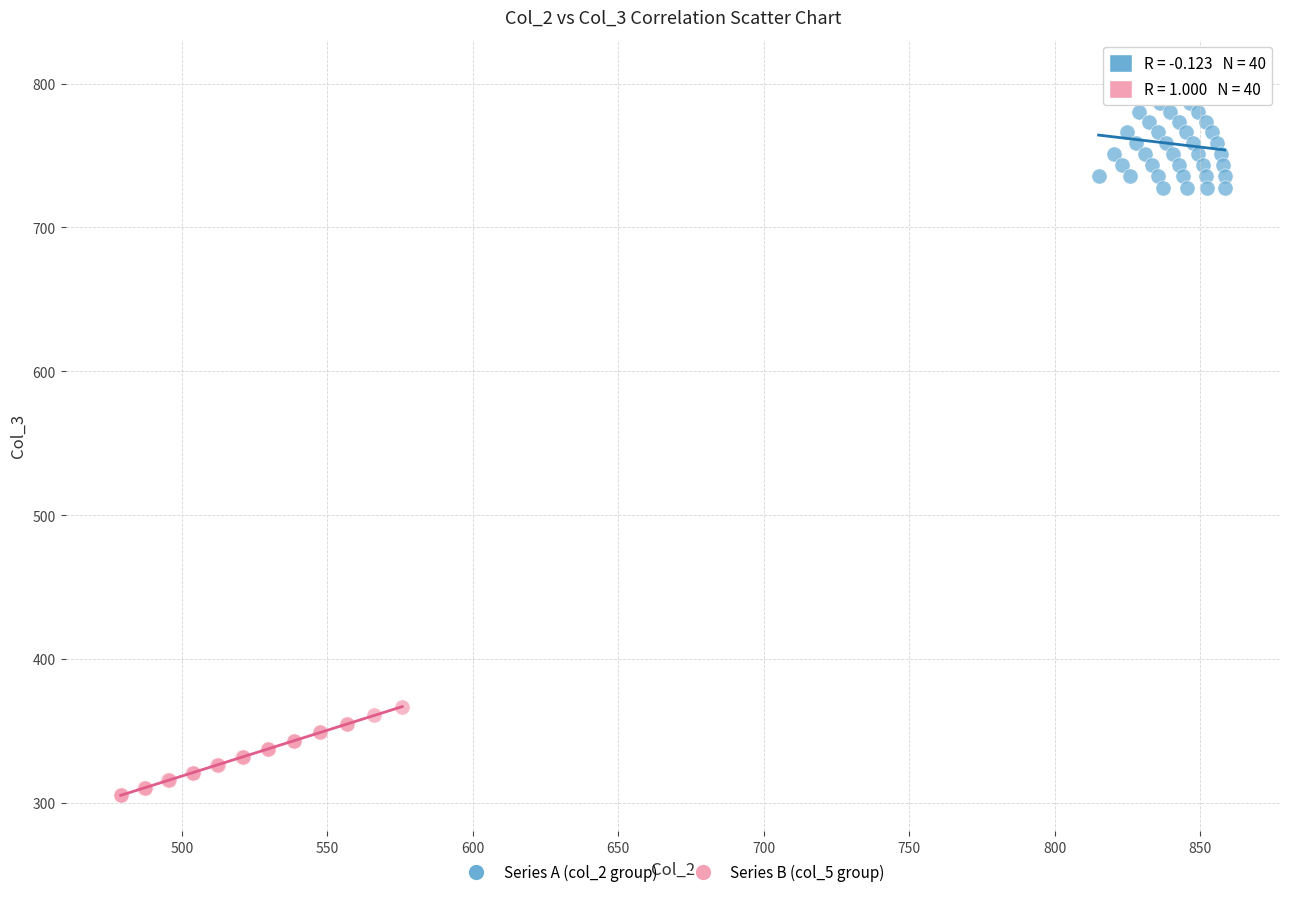

Which series contains the highest Y value?

Series A (col_2 group)